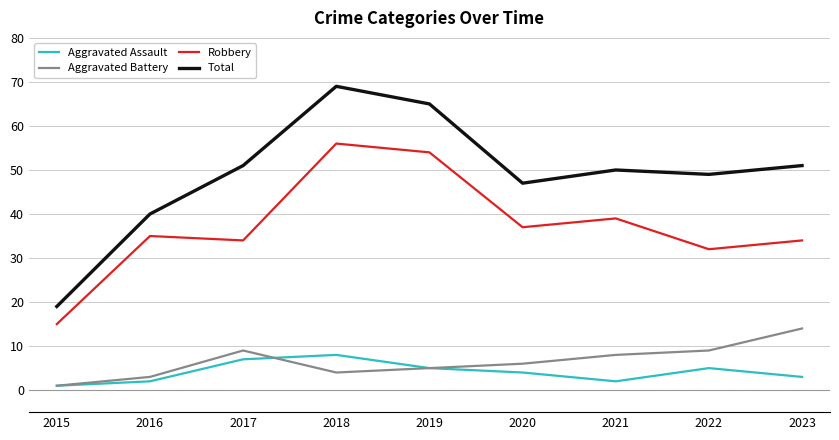

Reading right to left, what are all the values shown in this chart?

Aggravated Assault: 2023=3	2022=5	2021=2	2020=4	2019=5	2018=8	2017=7	2016=2	2015=1
Aggravated Battery: 2023=14	2022=9	2021=8	2020=6	2019=5	2018=4	2017=9	2016=3	2015=1
Robbery: 2023=34	2022=32	2021=39	2020=37	2019=54	2018=56	2017=34	2016=35	2015=15
Total: 2023=51	2022=49	2021=50	2020=47	2019=65	2018=69	2017=51	2016=40	2015=19